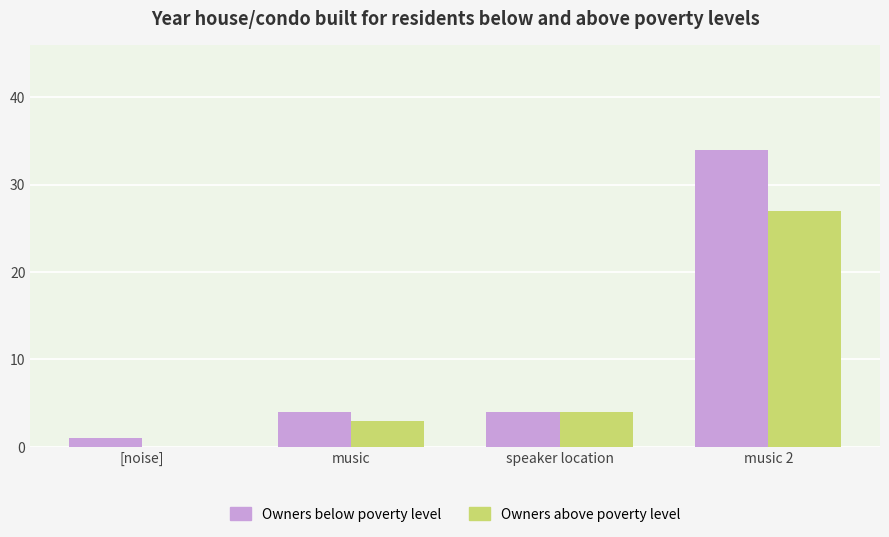

True or false: Owners above poverty level has a value of 27 at music 2.

True